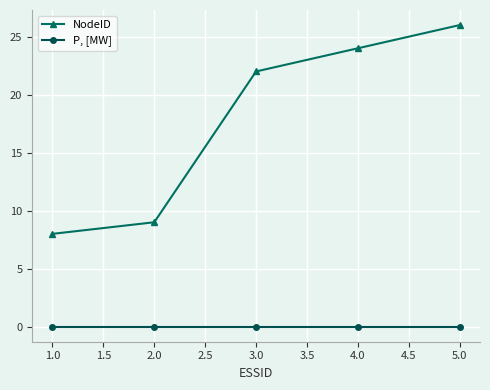

Rank the series by their maximum value, from lowest to highest.

P, [MW], NodeID